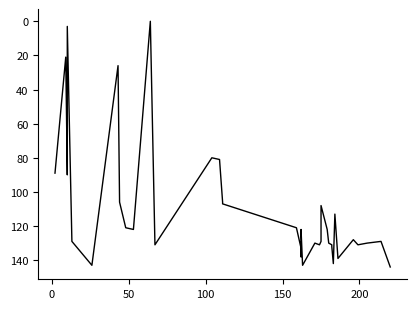

Reading left to right, extract all data points from this chart.

89	21	90	82	3	129	129	143	26	106	121	122	0	131	80	81	106	107	121	133	138	122	143	130	131	129	108	122	130	131	132	142	113	139	128	129	131	130	129	144